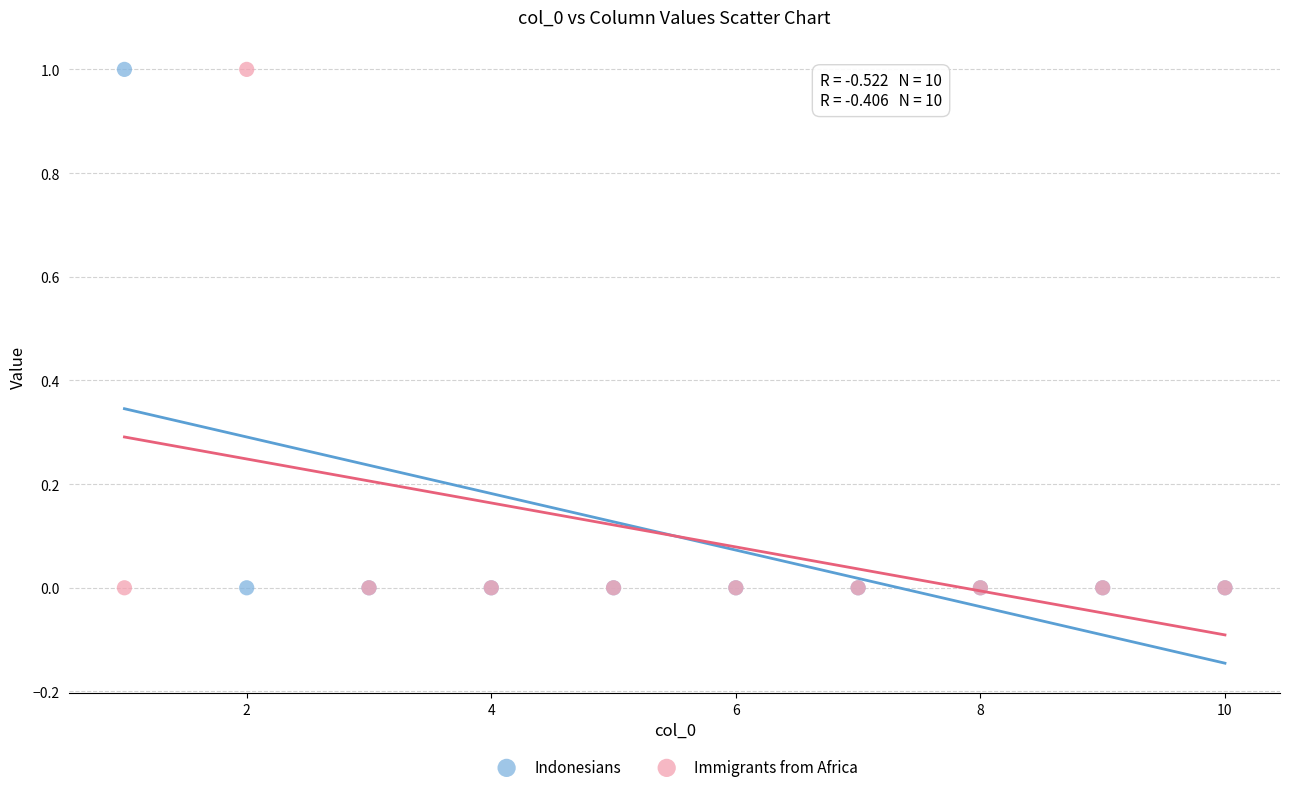

What is the X range (max minus min) for the scatter plot?

9